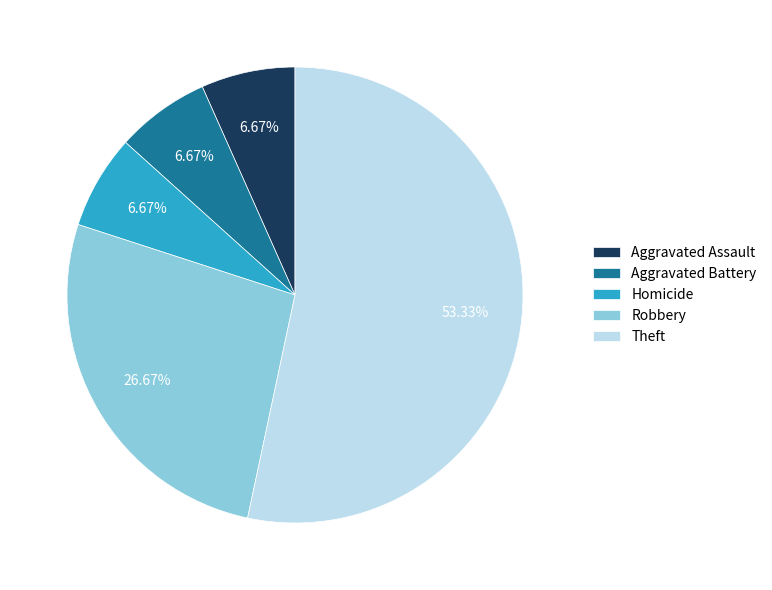

Is it true that Robbery is 40% of the pie?

False